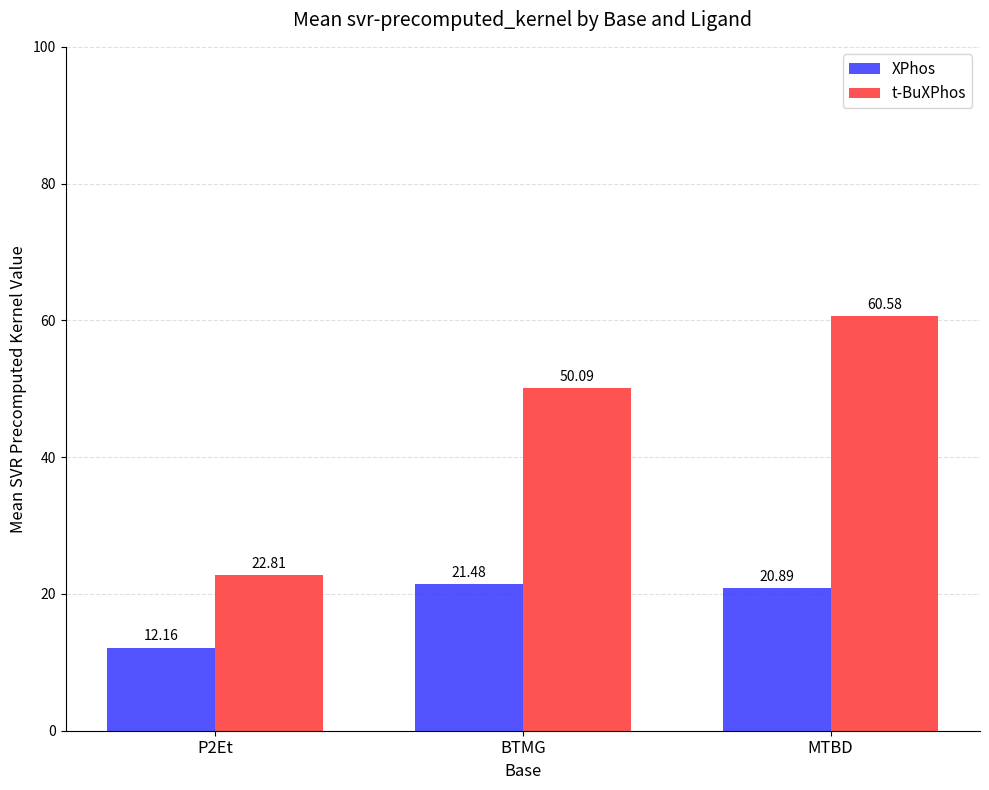

What is the label of the 3rd bar from the right?

P2Et